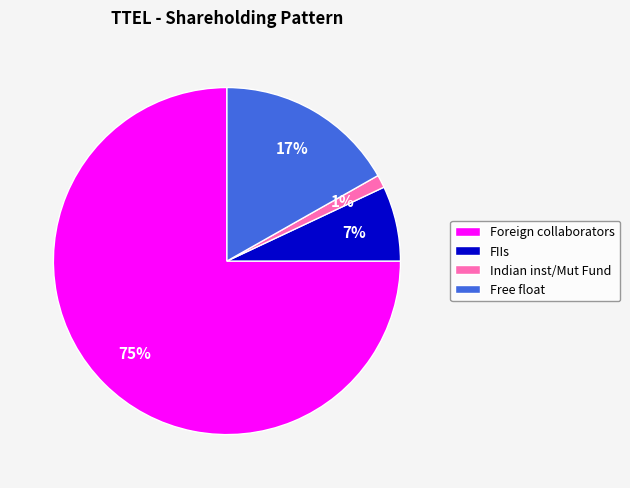

Is the sum of Indian inst/Mut Fund and Foreign collaborators greater than half?

Yes